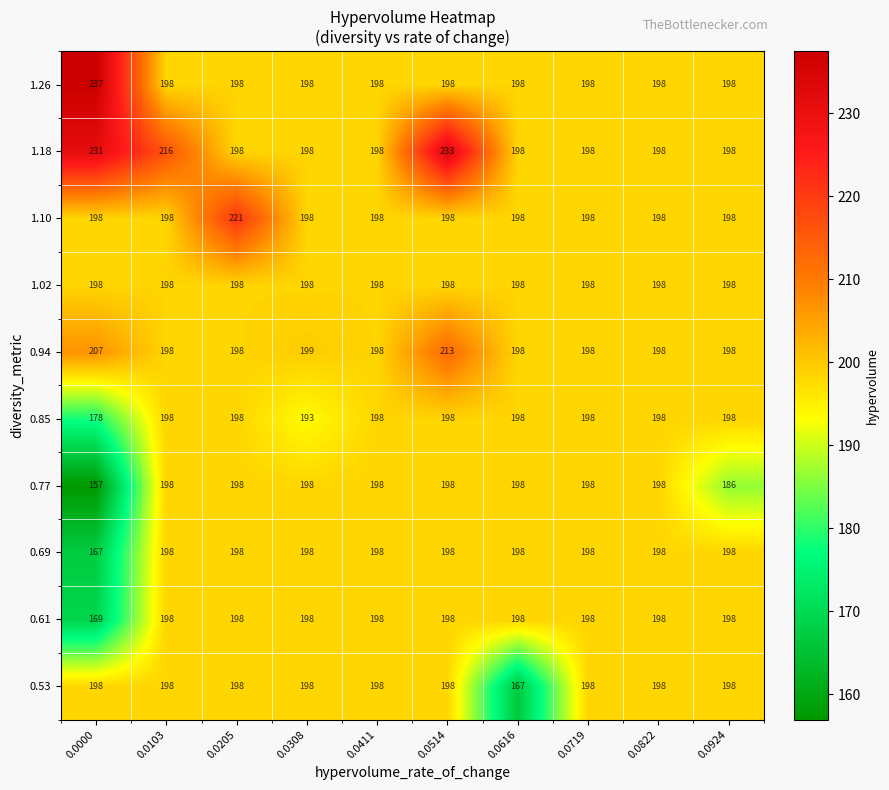

How many series are shown in this chart?

10